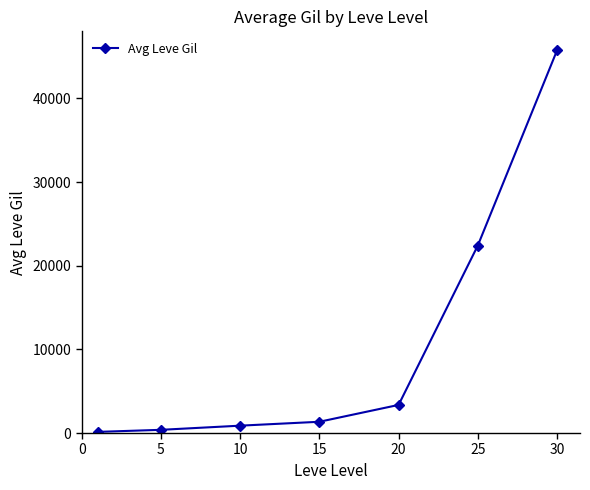

How many categories are shown in the chart?

7